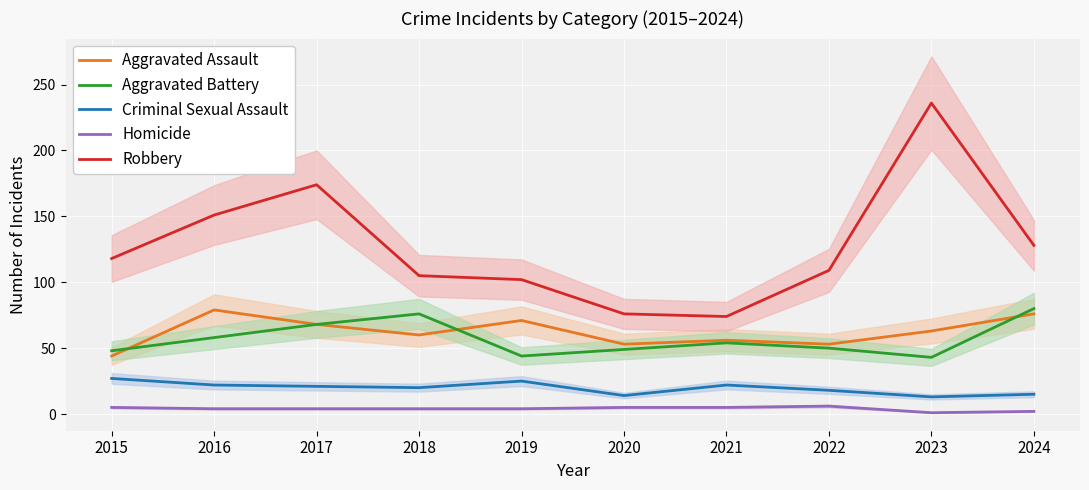

How many categories are shown in the chart?

10